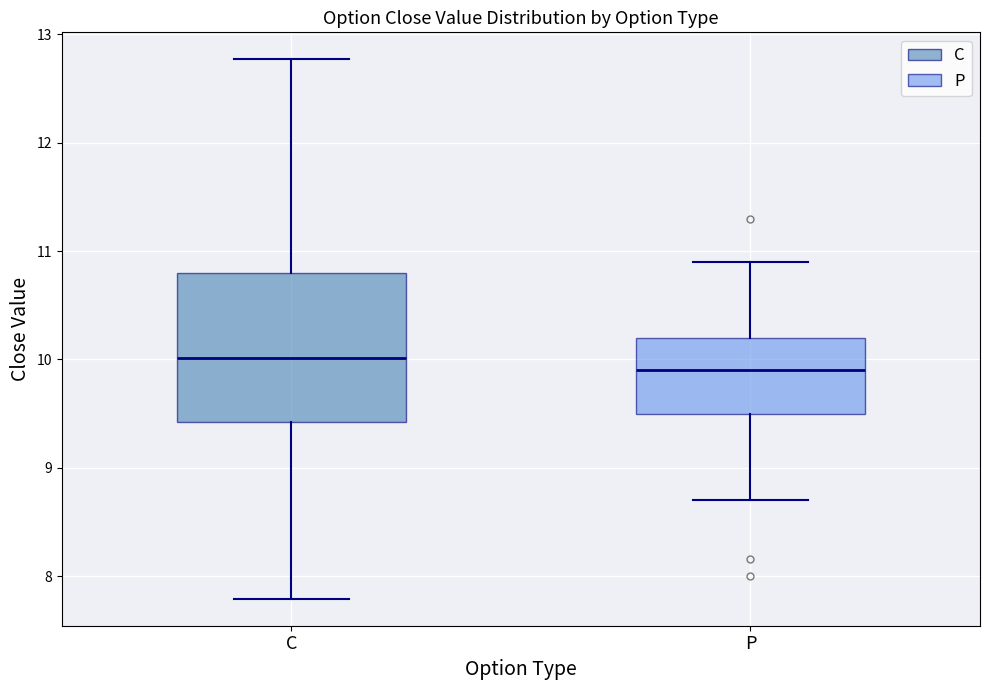

Reading left to right, transcribe this box plot: for each box, give where its median line is, the range the box spans, and where its two whiskers end, as read against the y-axis. The values are not printed on the chart, so give them approximately, as read against the axis.

C: median 10.0, box 9.4 to 10.8, whiskers 7.8 to 12.8
P: median 9.9, box 9.5 to 10.2, whiskers 8.7 to 10.9